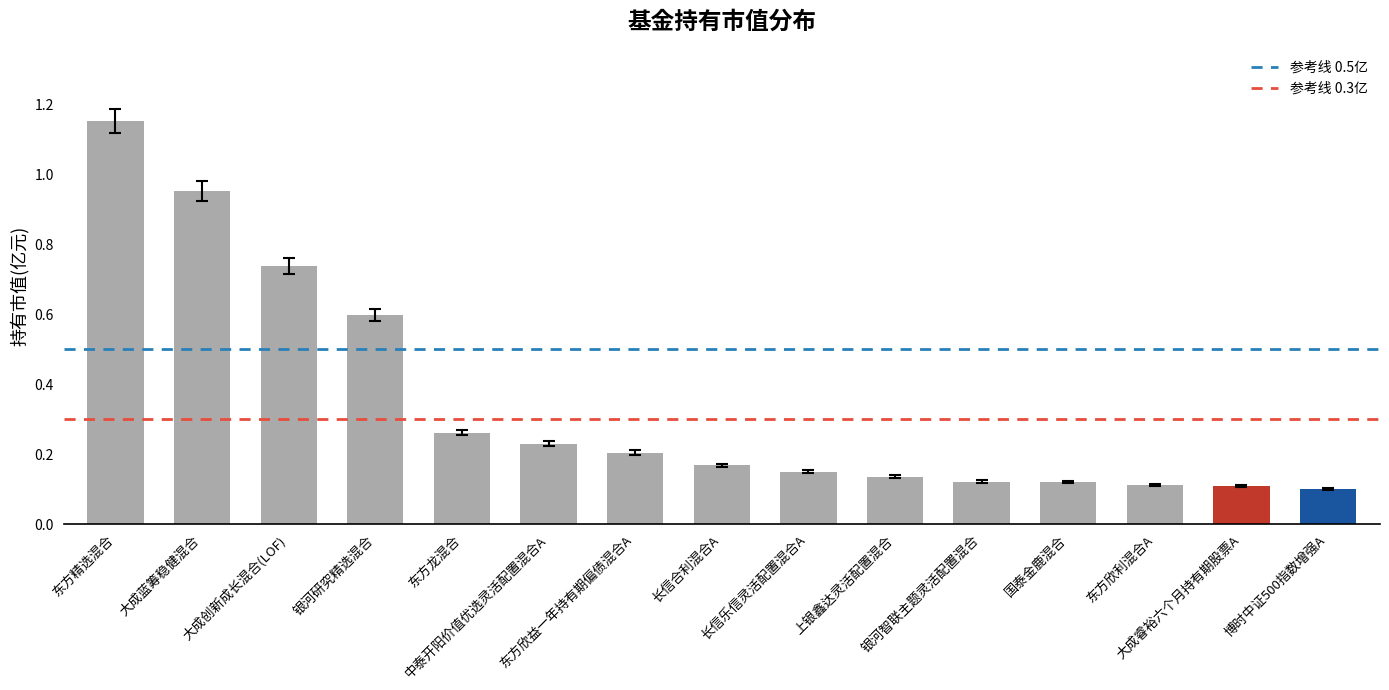

What is the difference between the second highest and second lowest values?

0.8